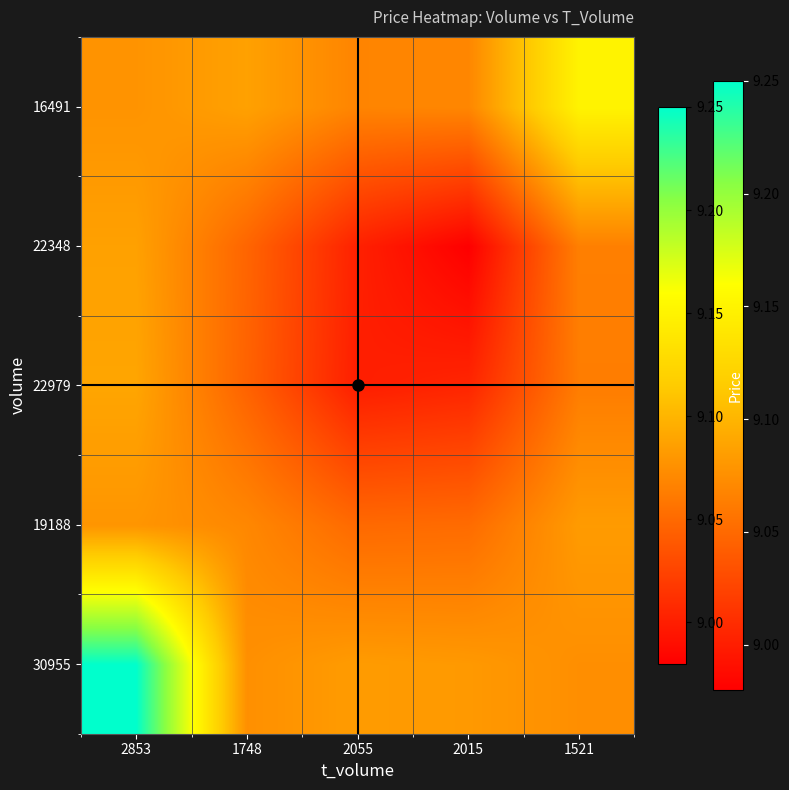

List the series in order of their peak value, lowest first.

19188, 22348, 22979, 16491, 30955